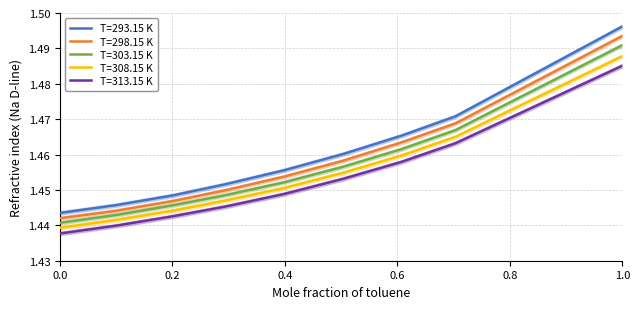

True or false: T=298.15 K and T=308.15 K intersect in this chart.

False